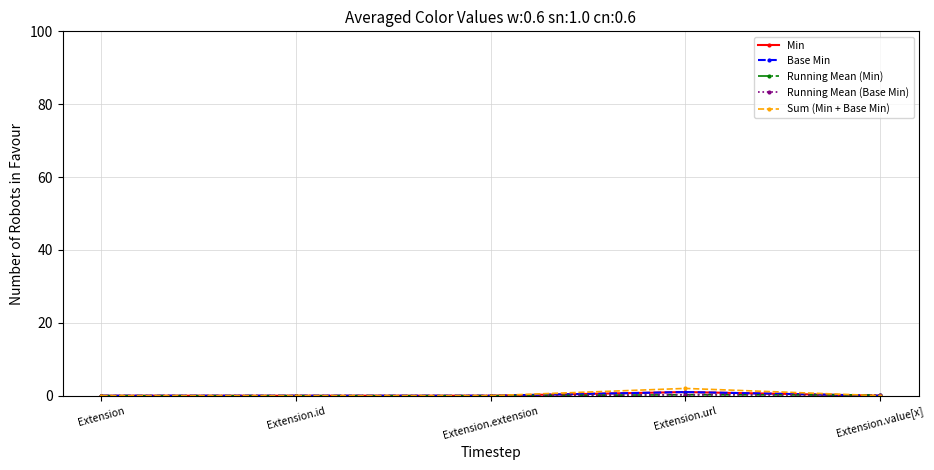

Reading right to left, list all the values displayed in this chart.

Min: 0.0	1.0	0.0	0.0	0.0
Base Min: 0.0	1.0	0.0	0.0	0.0
Running Mean (Min): 0.2	0.2	0.0	0.0	0.0
Running Mean (Base Min): 0.2	0.2	0.0	0.0	0.0
Sum (Min + Base Min): 0.0	2.0	0.0	0.0	0.0